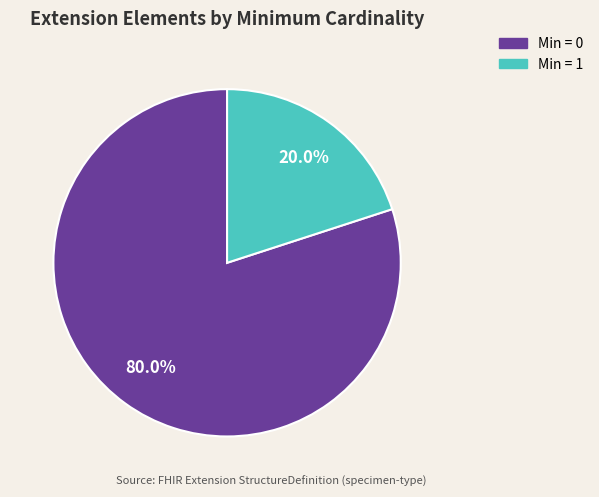

How many slices are in this pie chart?

2